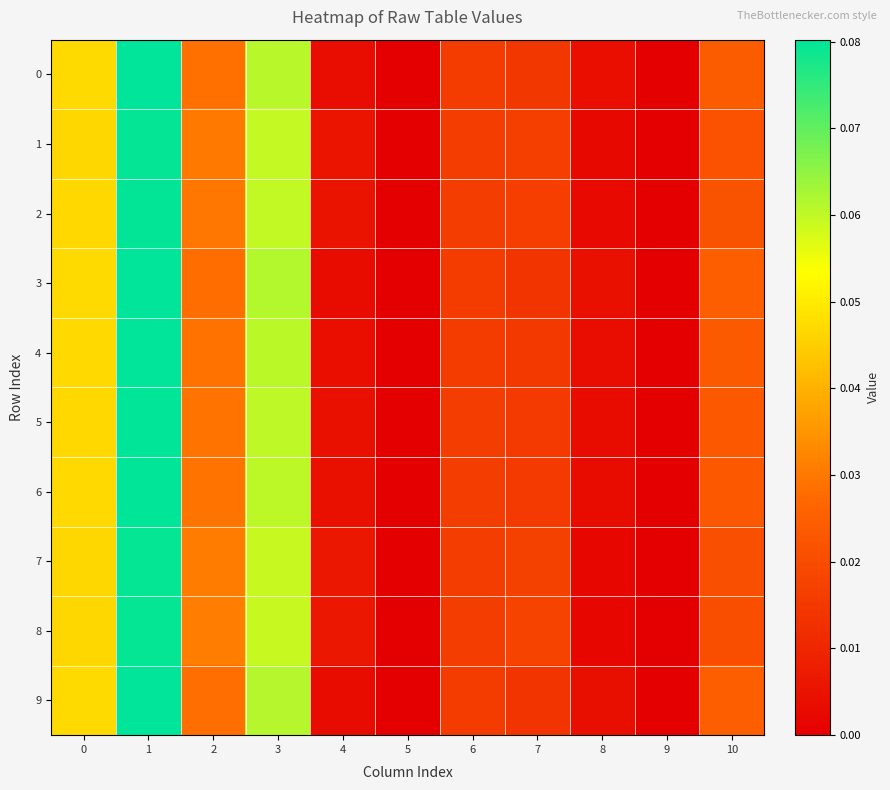

Between 7 and 4, which is larger?

7